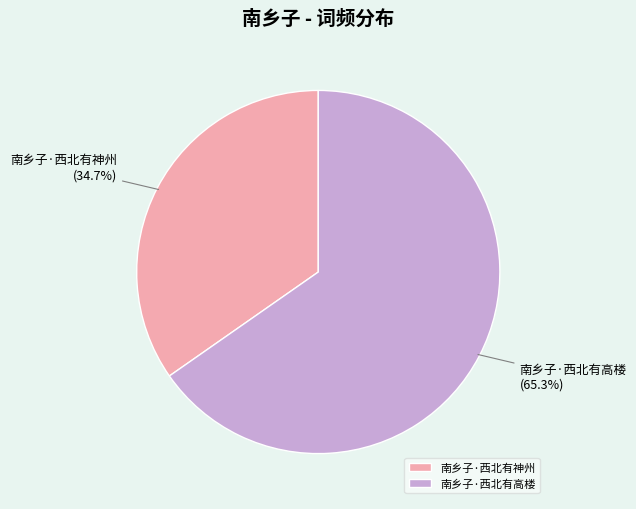

Is it true that 南乡子·西北有高楼 is 65% of the pie?

True